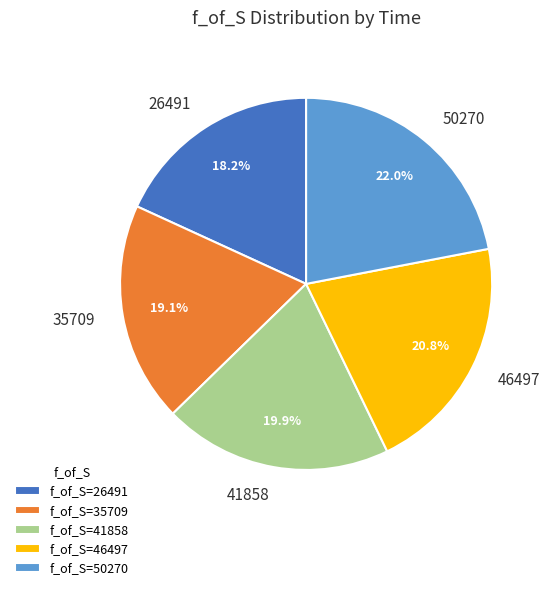

Rank the categories by value from lowest to highest.

26491, 35709, 41858, 46497, 50270